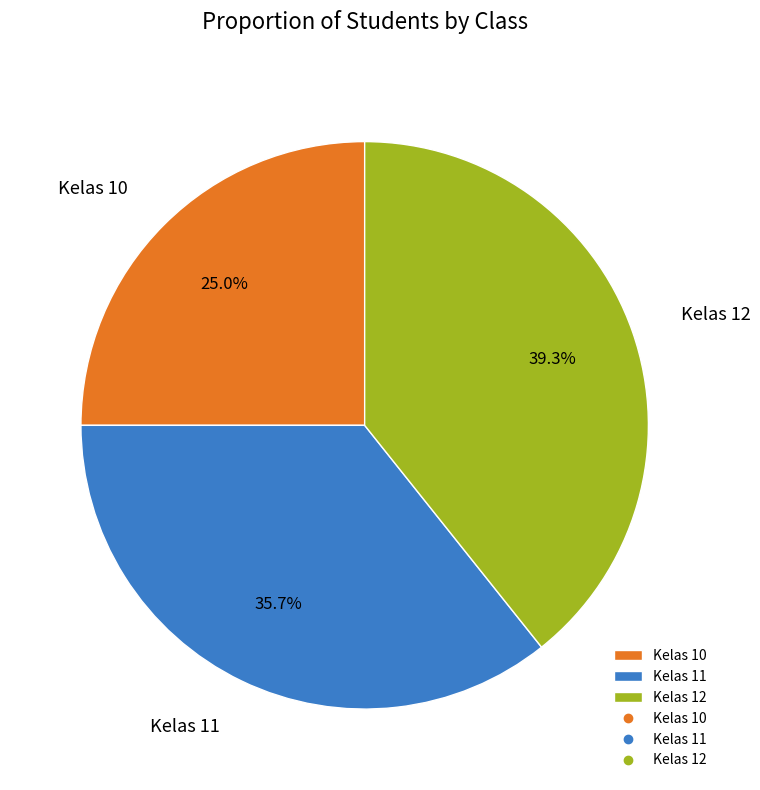

Approximately how many times larger is the value at Kelas 10 compared to Kelas 11?

0.7